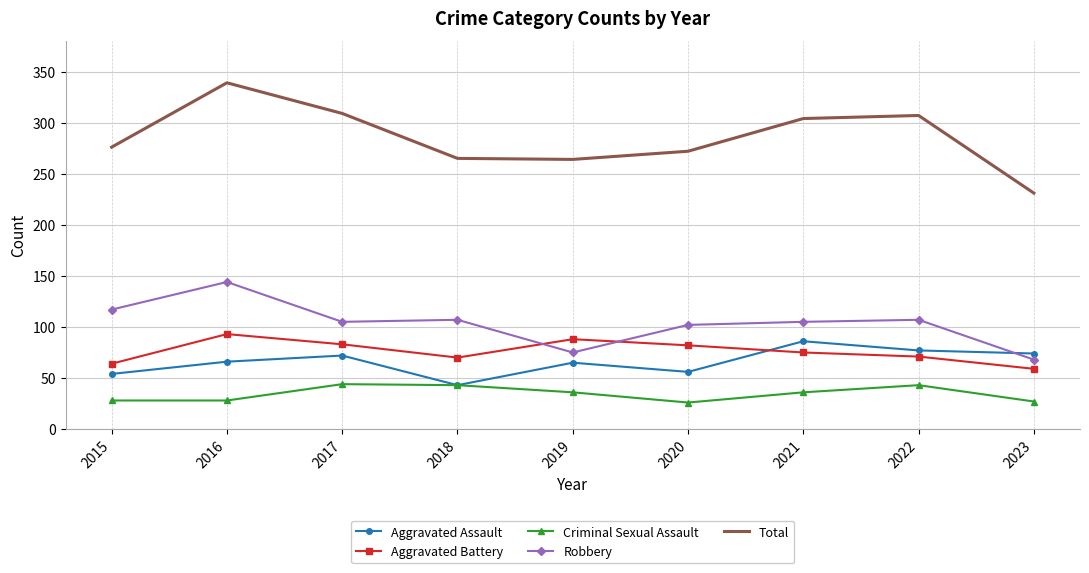

Where do Aggravated Battery and Aggravated Assault first cross each other?

2020 and 2021